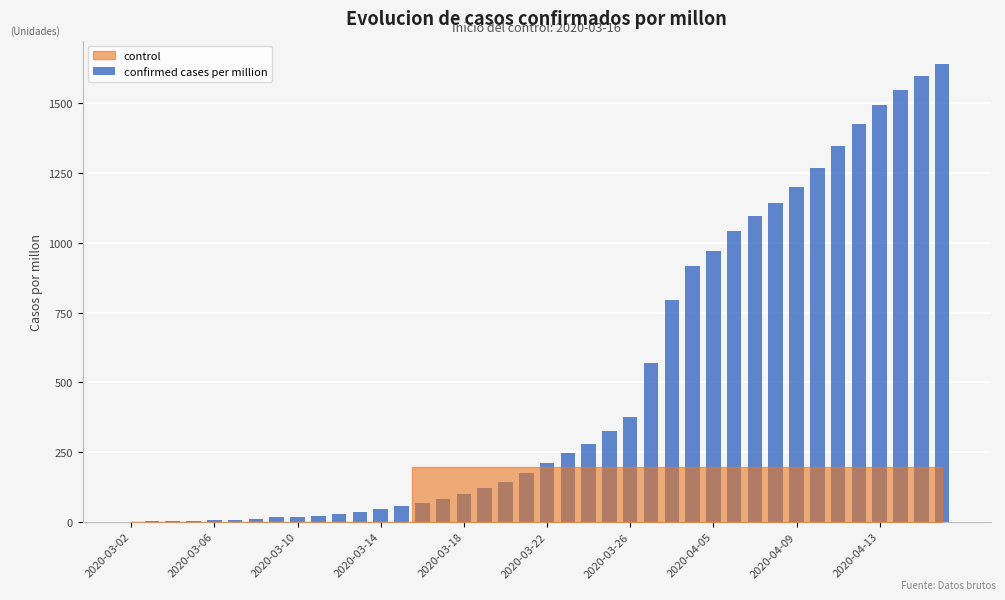

Count the number of categories in the chart.

40